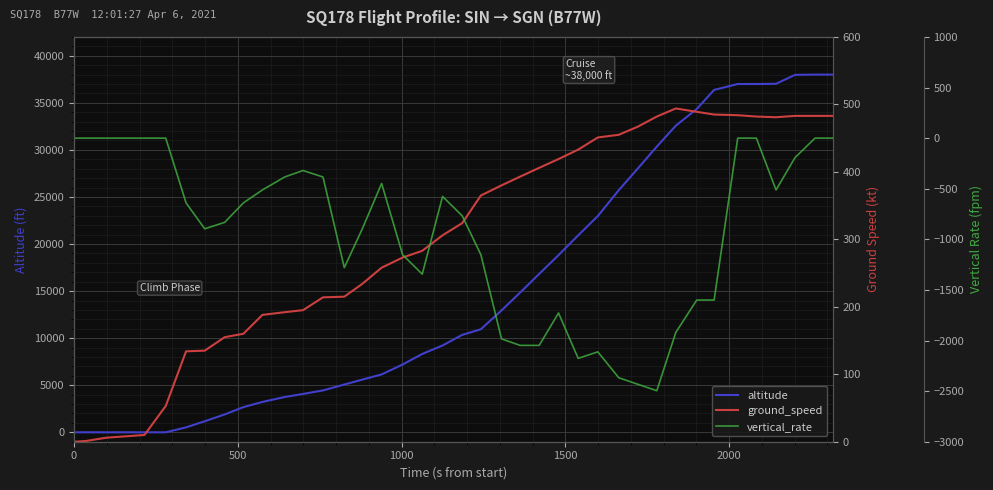

Reading left to right, extract all data points from this chart.

altitude: 0	0	0	0	0	0	525	1175	1900	2675	3225	3750	4075	4450	5075	5600	6150	7200	8325	9225	10350	10950	12950	14850	16825	18825	20925	22975	25725	28025	30350	32575	34350	36375	37000	37000	37025	37975	38000	38000
ground_speed: 0	1	6	8	10	53	134	135	155	160	188	192	195	214	215	234	258	273	283	306	324	365	380	393	406	419	433	451	455	467	482	494	489	485	484	482	481	483	483	483
vertical_rate: 0	0	0	0	0	0	-640	-896	-832	-640	-512	-384	-320	-384	-1280	-896	-448	-1152	-1344	-576	-768	-1152	-1984	-2048	-2048	-1728	-2176	-2112	-2368	-2432	-2496	-1920	-1600	-1600	0	0	-512	-192	0	0